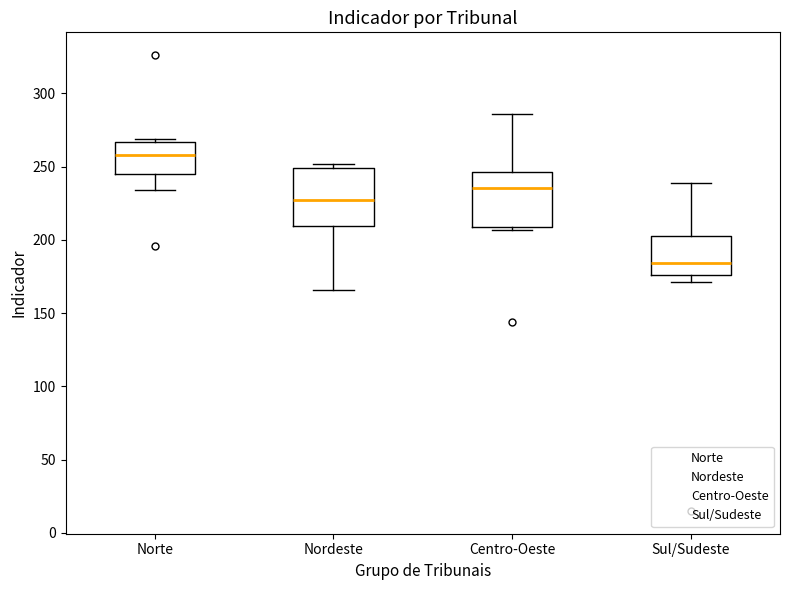

Which box's median line is the lowest?

Sul/Sudeste